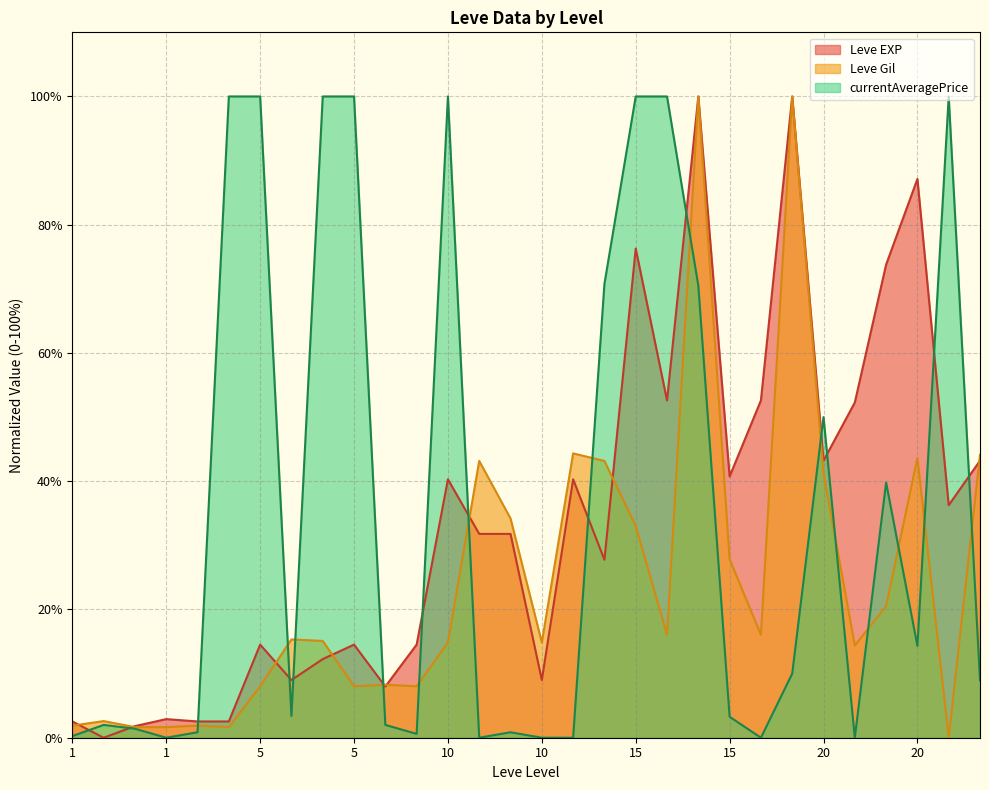

Where is the first local minimum for Leve EXP?

1